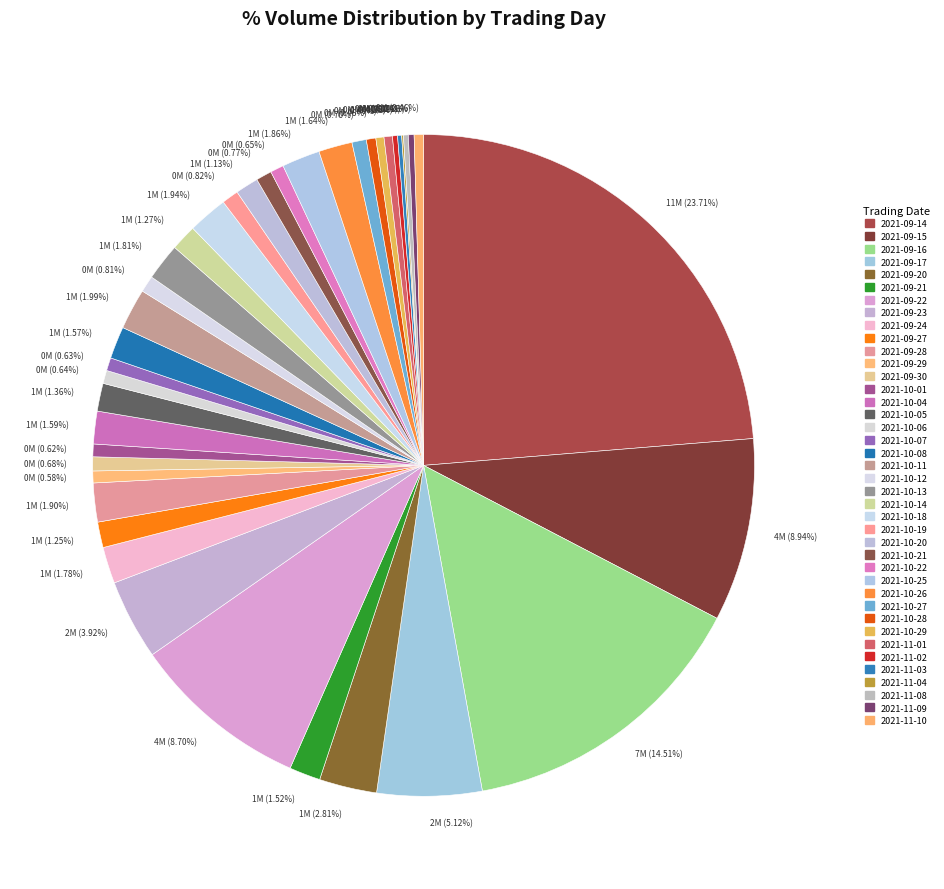

Does any single category account for the majority?

No